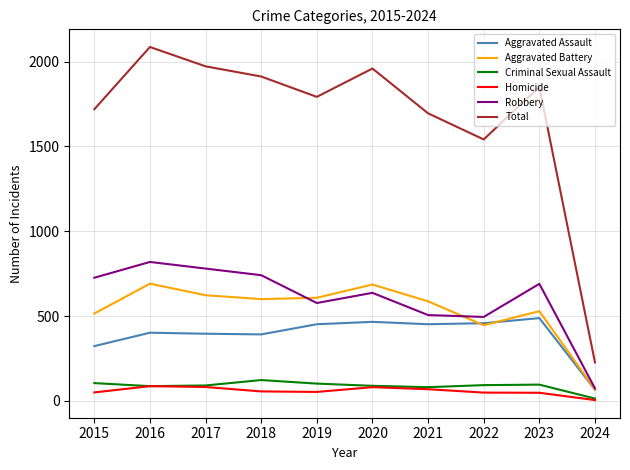

Which series changed the most between 2017 and 2024?

Total